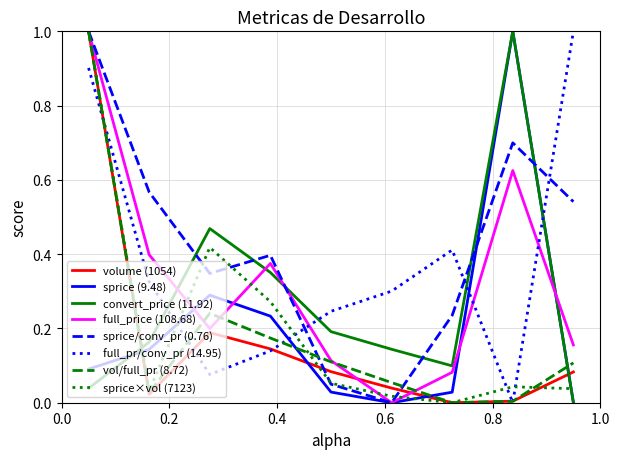

Which series has the largest total across all categories?

sprice/conv_pr (0.76)